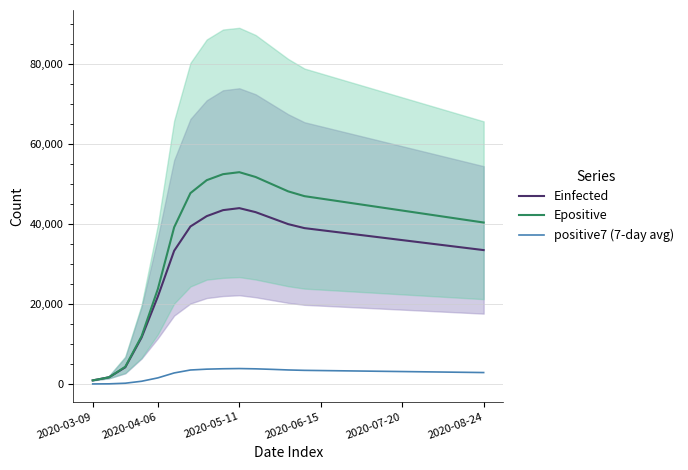

What is the minimum value for Epositive?

887.5